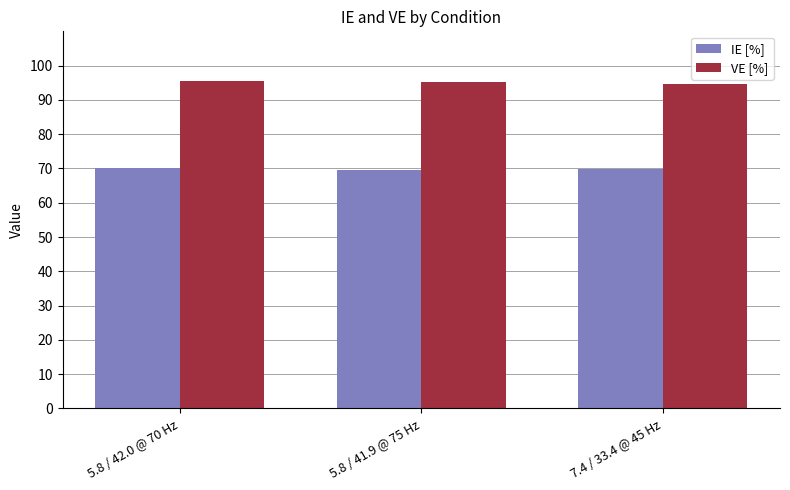

What is the difference between the maximum and minimum values in the IE [%] series?

0.7